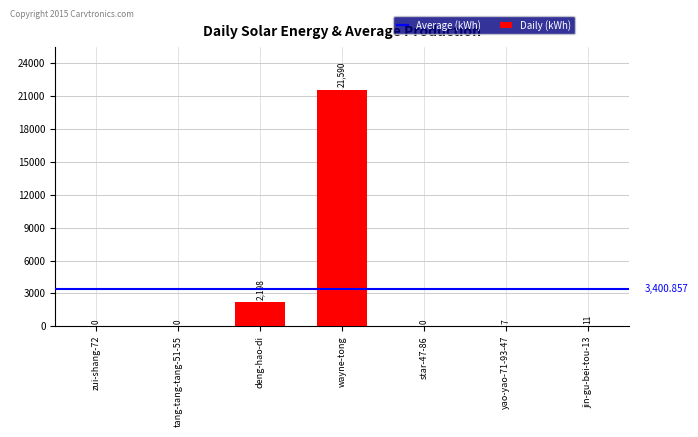

At which category does the chart reach its peak across all series?

wayne-tong